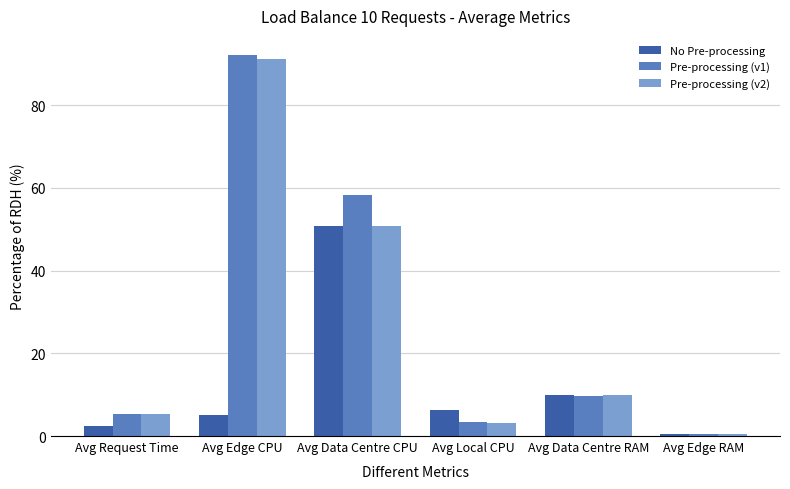

How many categories are shown in the chart?

6